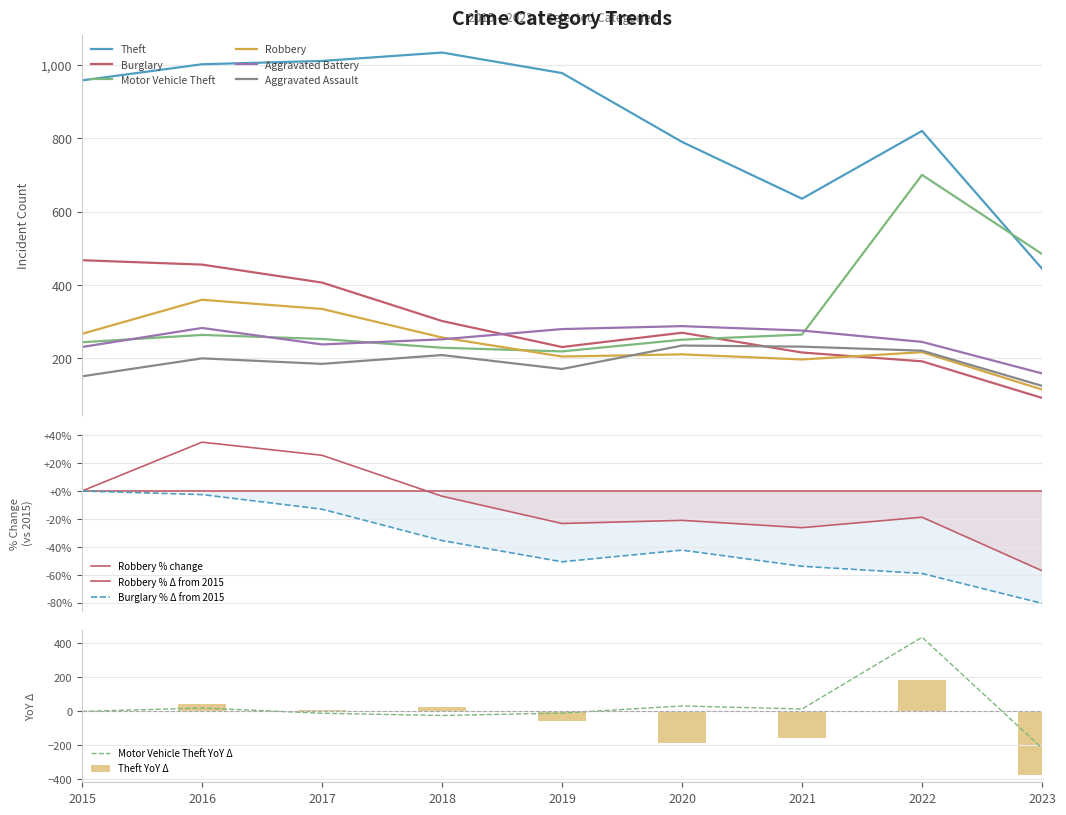

What is the highest value of the Burglary series?

467